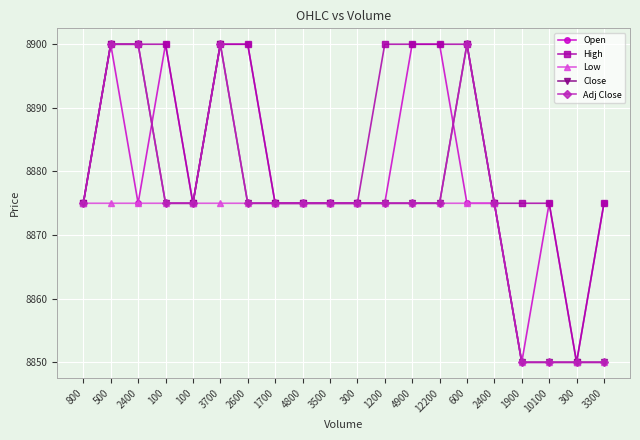

What is the sum of all Adj Close values?

177500